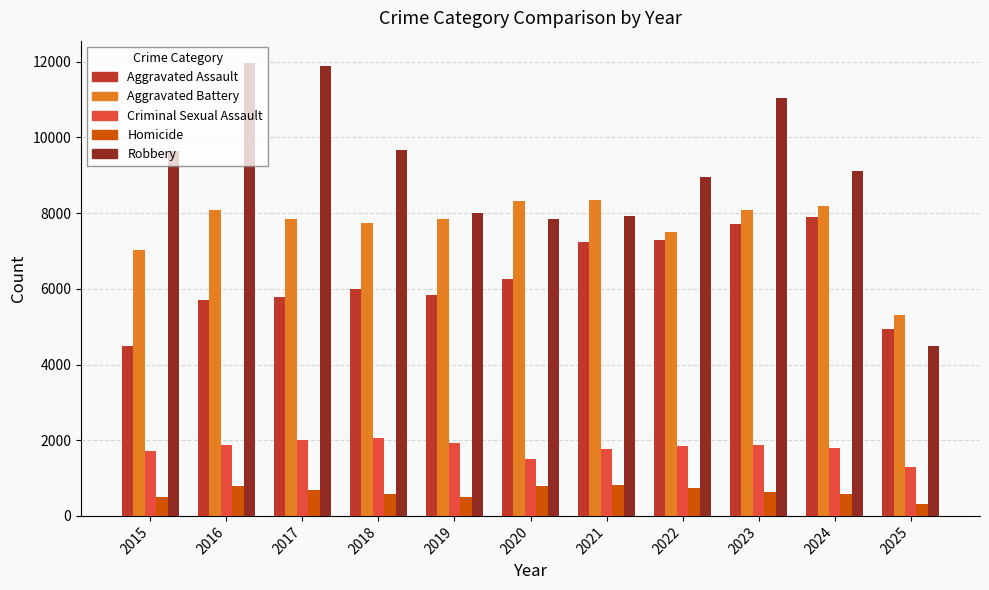

What is the spread (max minus min) of values at 2018?

9093